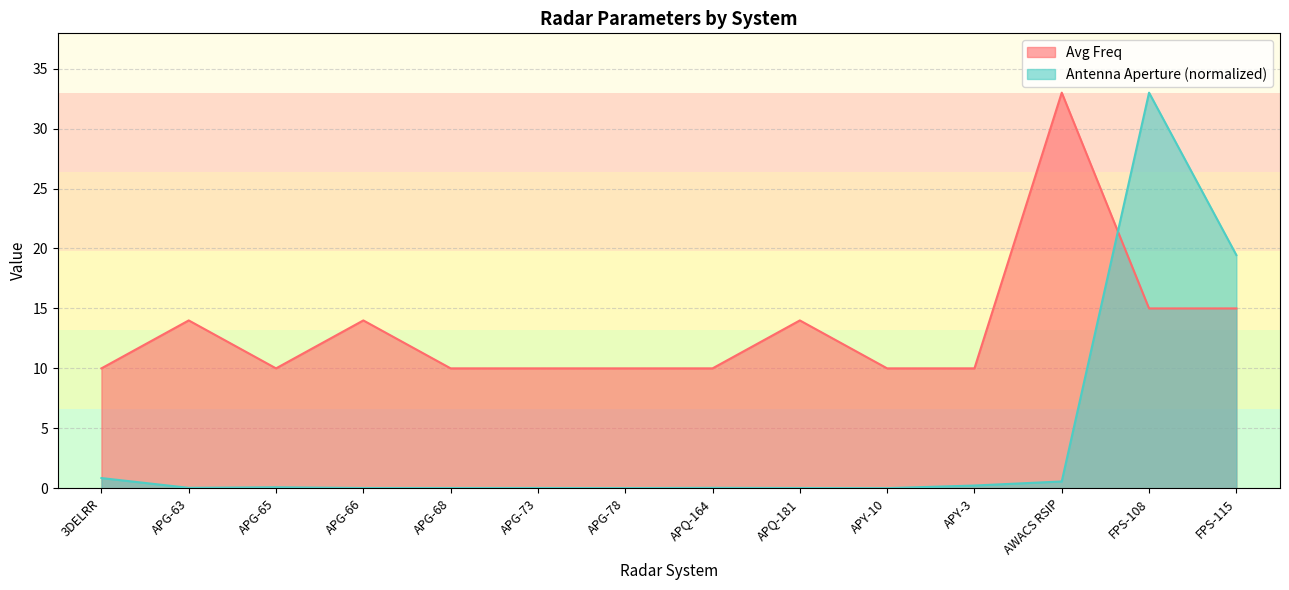

How many times do Avg Freq and Antenna Aperture cross each other?

1